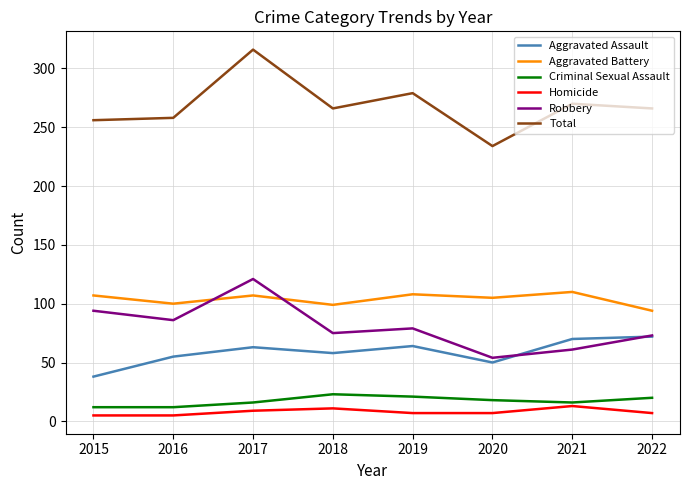

How many values in the Robbery series are below 79?

4